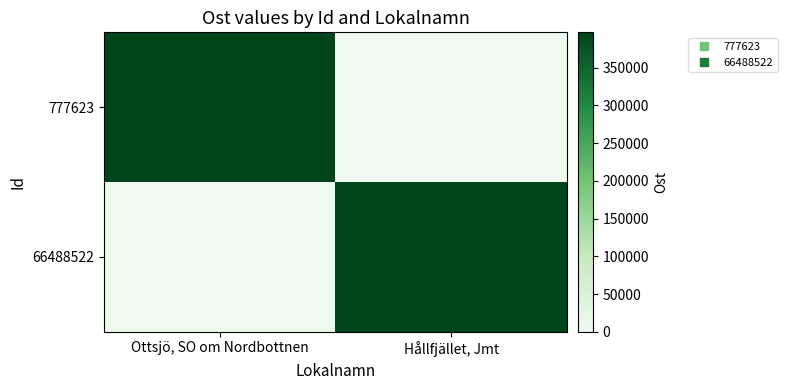

What is the difference between the highest and lowest values at Ottsjö, SO om Nordbottnen?

396752.5